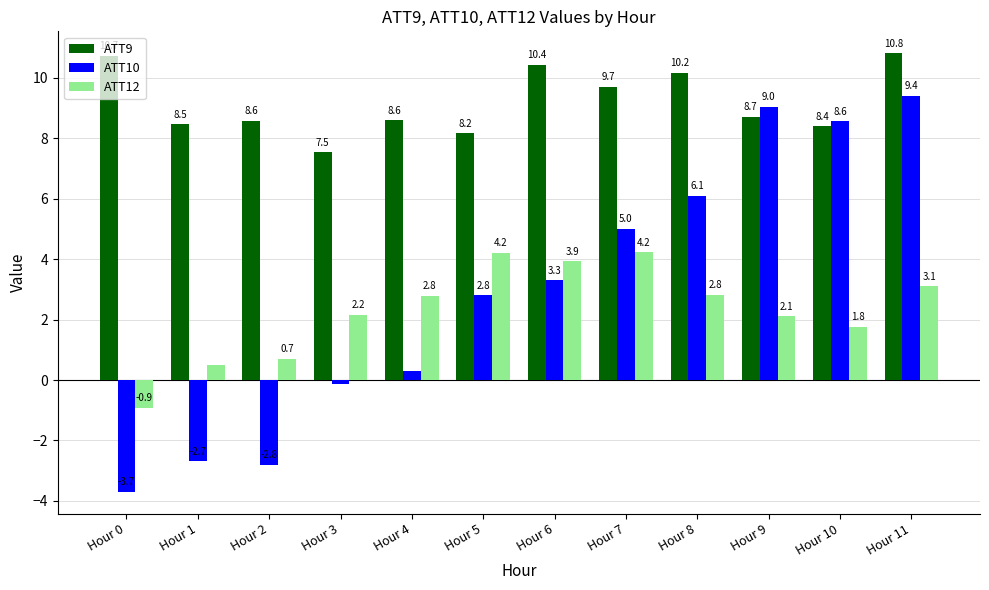

What is the approximate value of ATT10 at Hour 5?

2.8